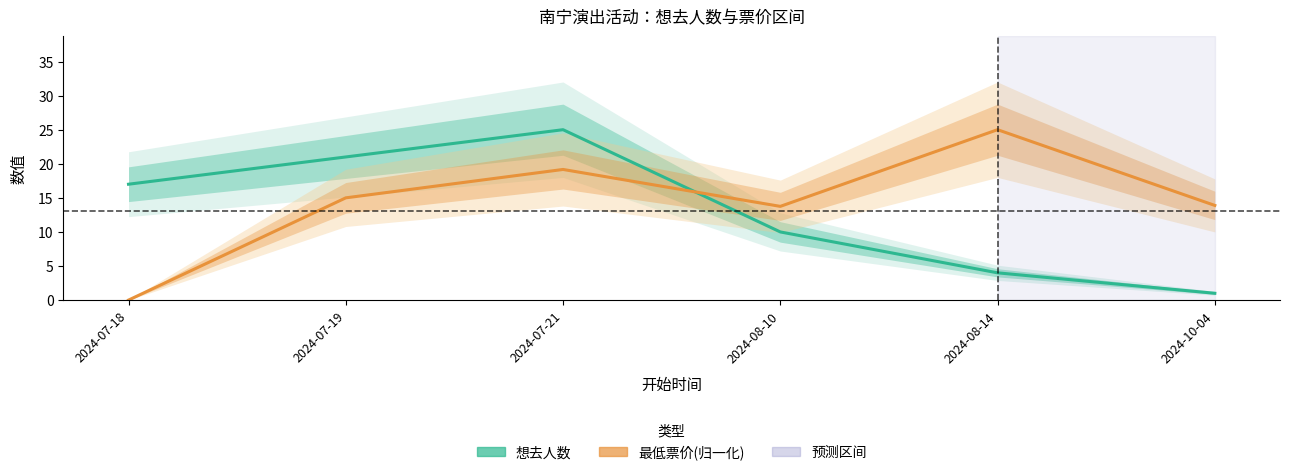

What is the difference between the maximum and minimum values in the 想去人数 series?

24.0